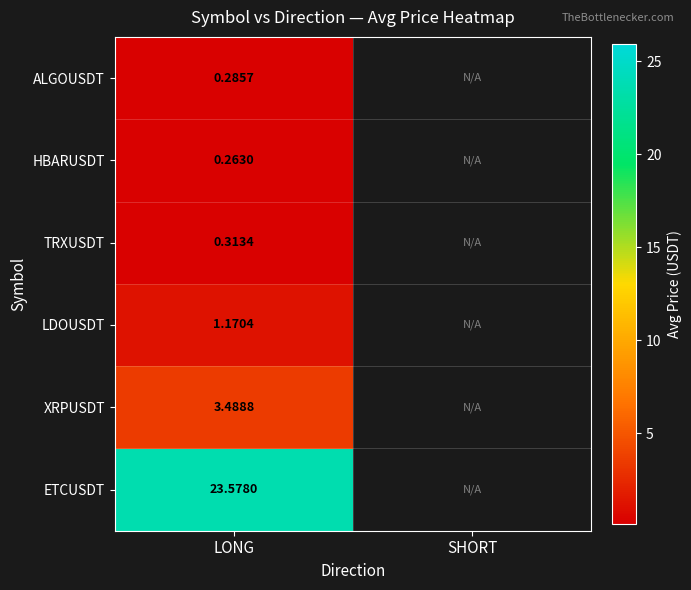

What is the highest value of the XRPUSDT series?

3.5